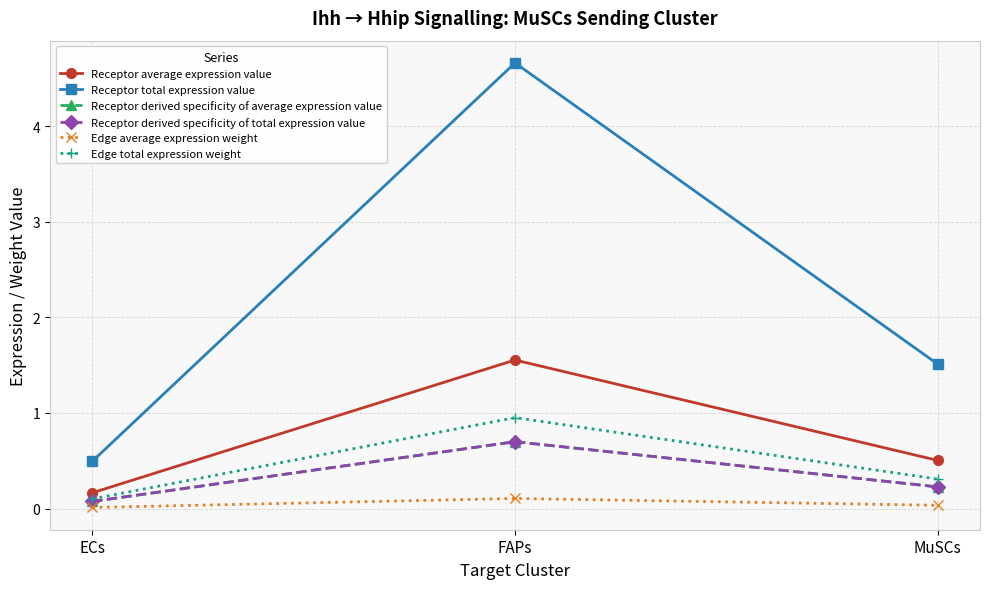

Does the chart have visible grid lines?

Yes